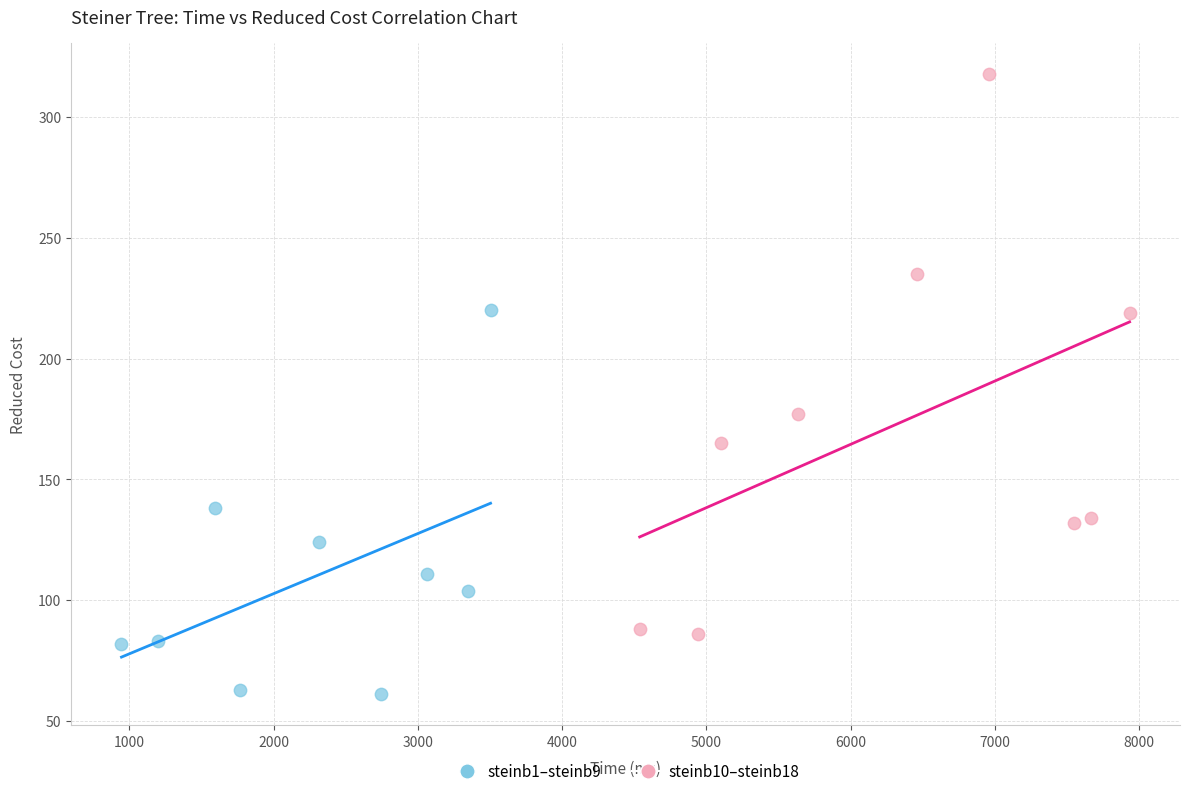

Which series reaches the maximum Y coordinate?

steinb10–steinb18